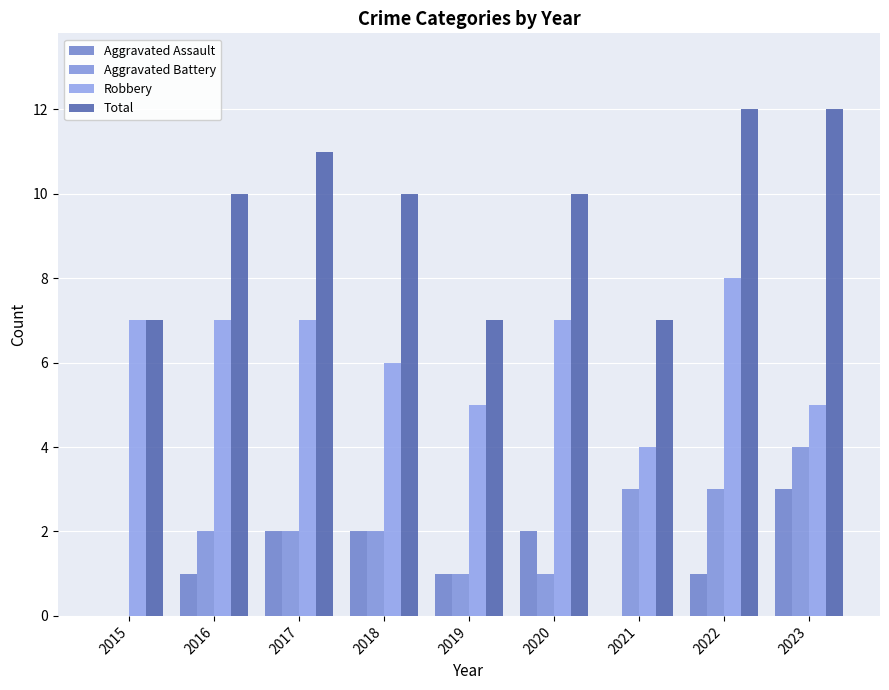

What are all the series names shown in the legend?

Aggravated Assault, Aggravated Battery, Robbery, Total